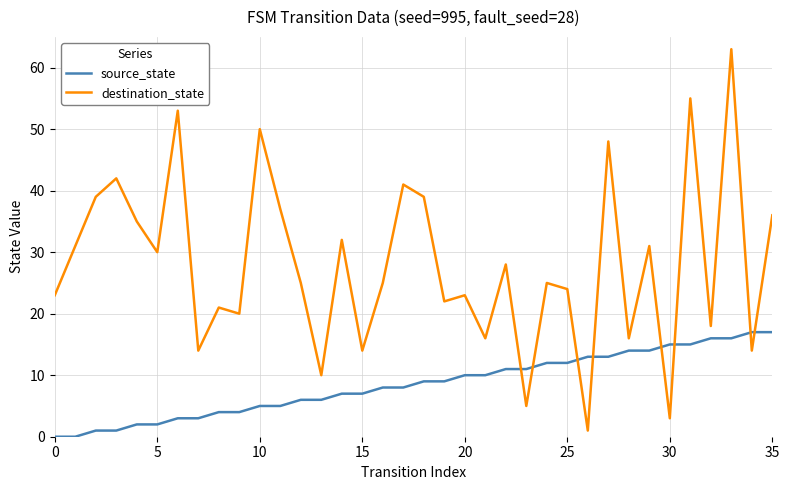

Which series has the largest range (max minus min)?

destination_state